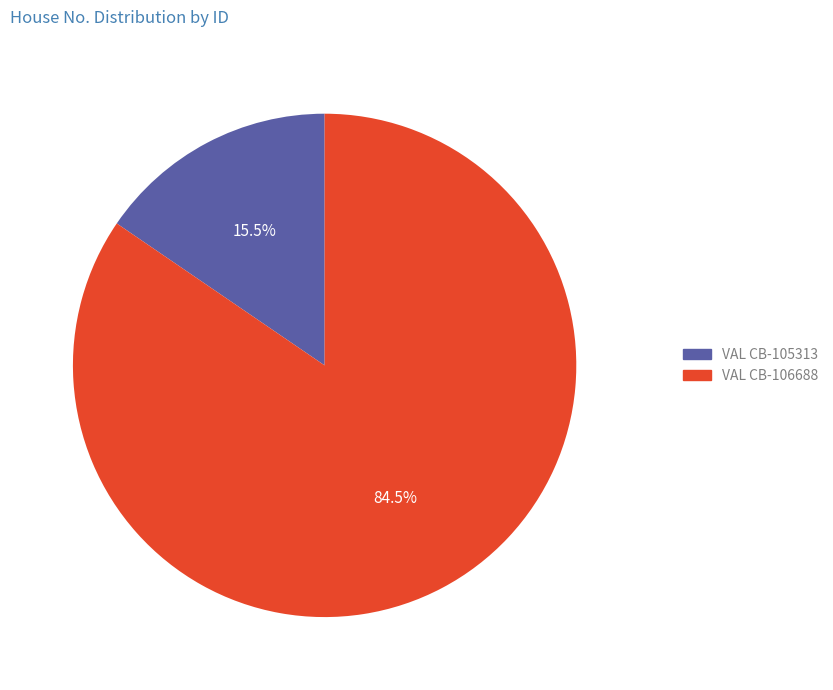

Is it true that VAL CB-106688 is 72% of the pie?

False